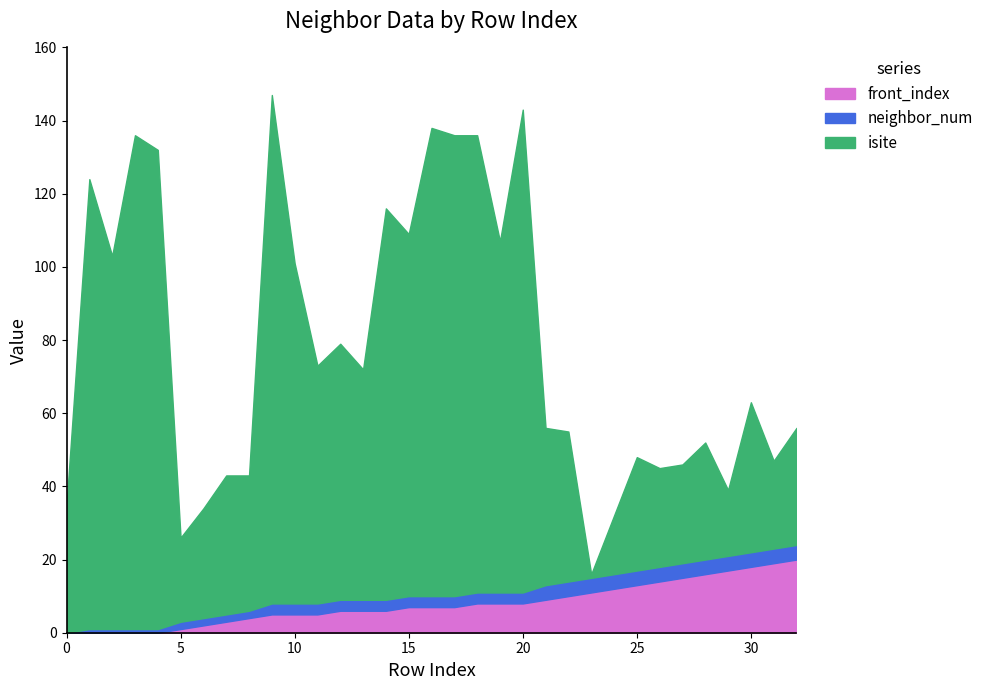

What is the difference between the second highest and minimum values in the neighbor_num series?

4